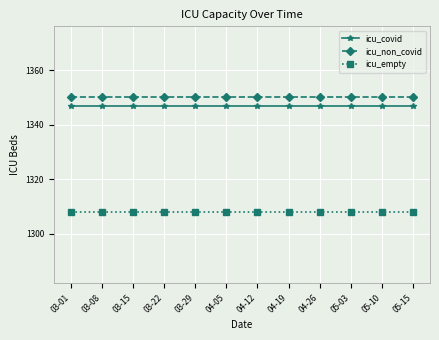

List the series in order of their peak value, highest first.

icu_non_covid, icu_covid, icu_empty